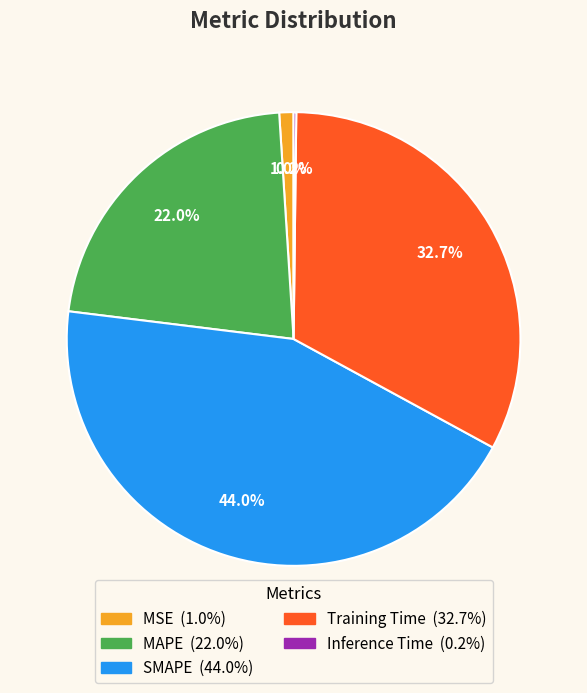

Which category has the biggest portion of the pie?

SMAPE